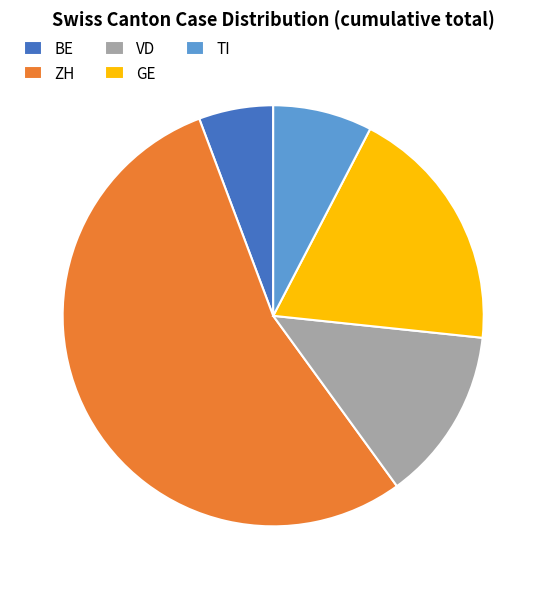

Count the number of slices in the pie.

5